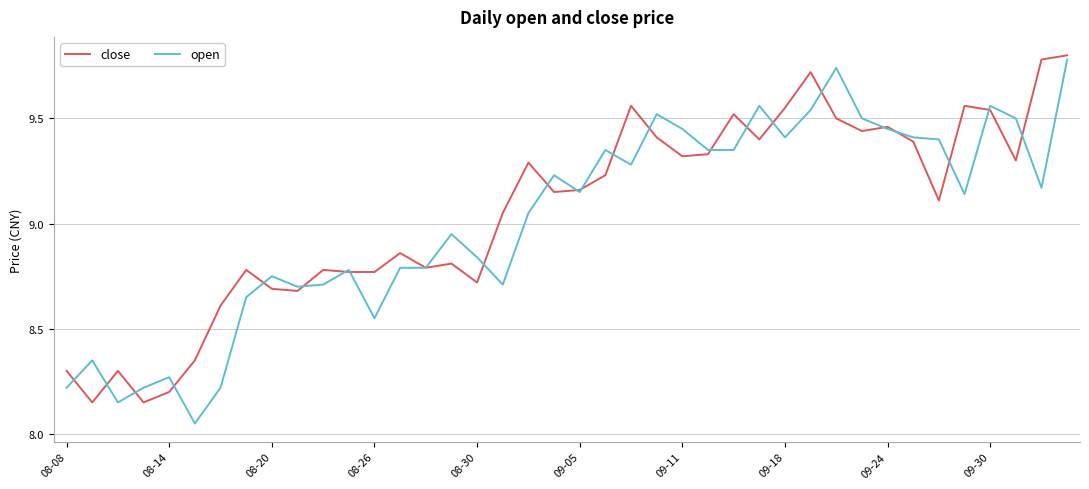

Which series has the largest range (max minus min)?

open